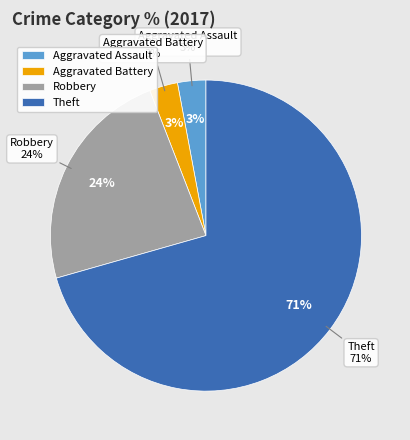

Between Aggravated Battery and Aggravated Assault, which is larger?

Aggravated Battery